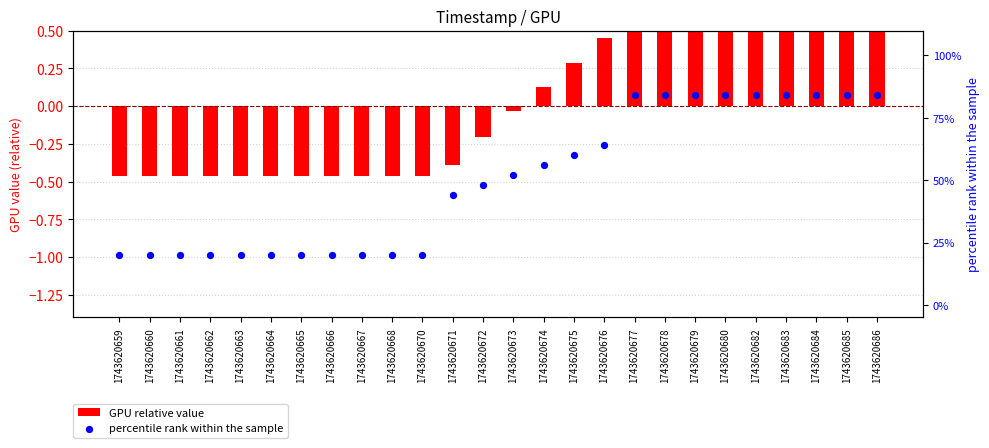

Is the value of percentile rank within the sample at 1743620674 greater than the value of GPU relative value at 1743620674?

Yes